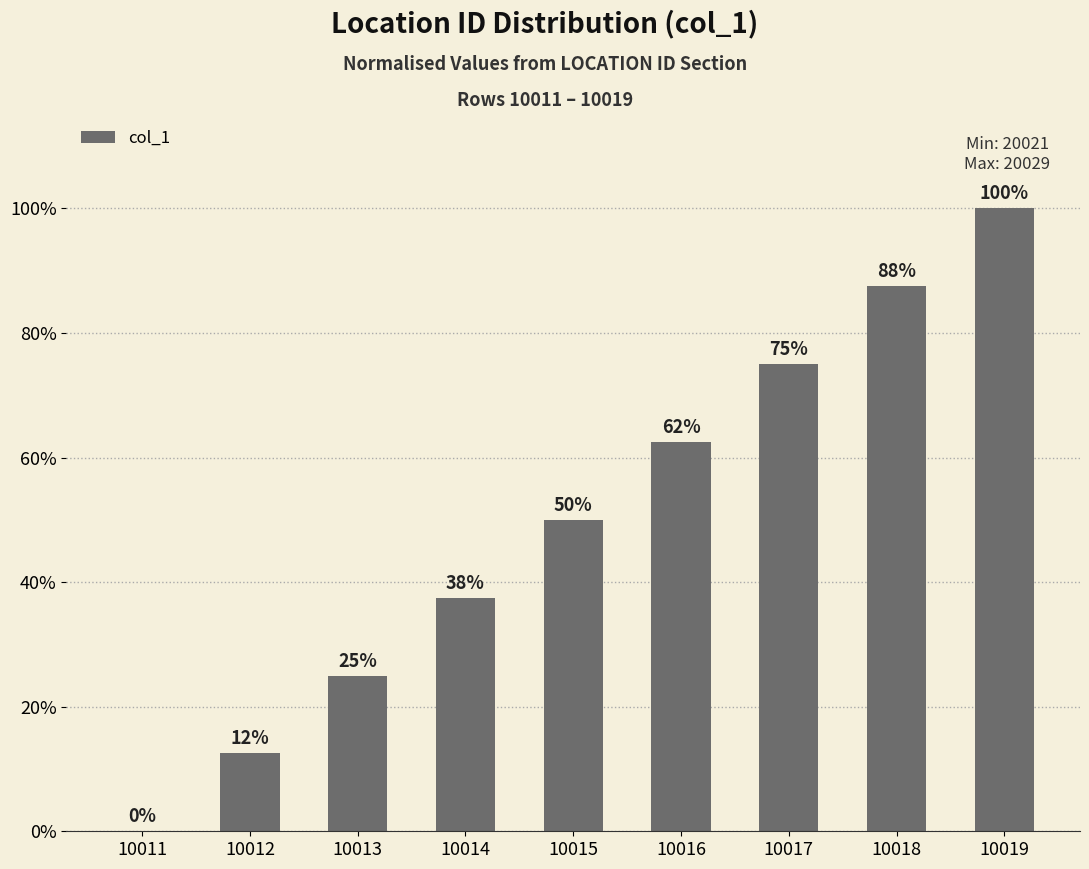

Which label corresponds to the largest value in the chart?

10019